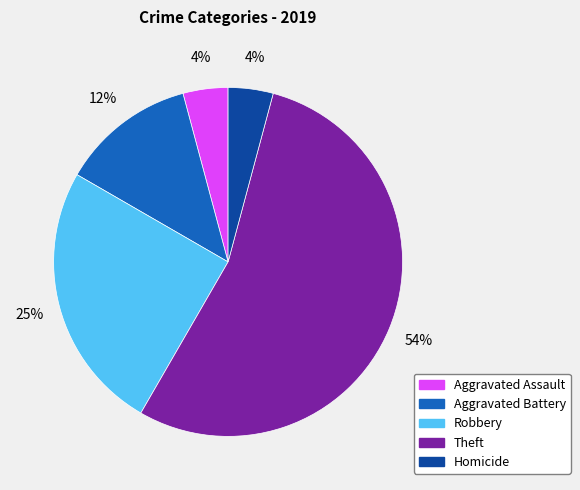

To the nearest percent, what is the average slice percentage?

20%